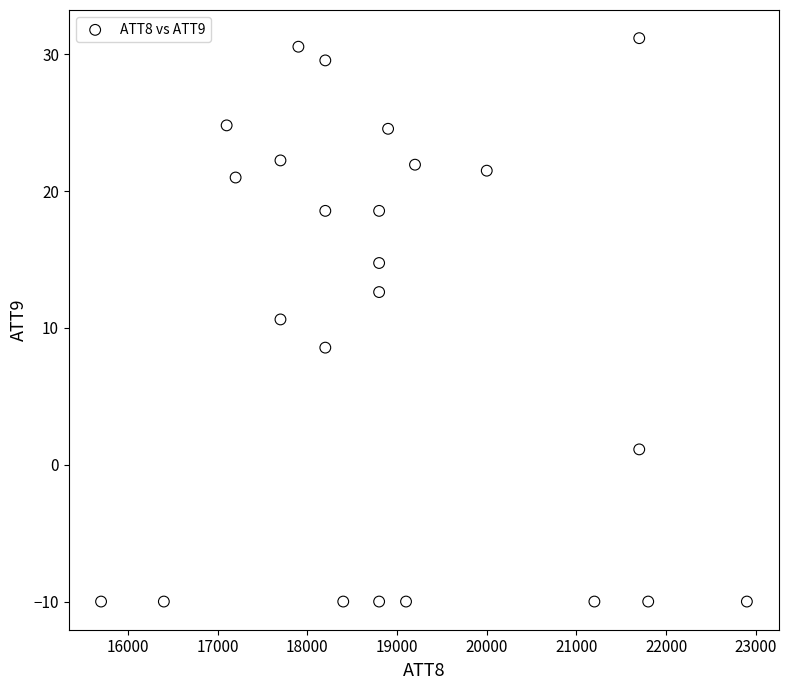

What is the range of Y values (max minus min)?

41.2